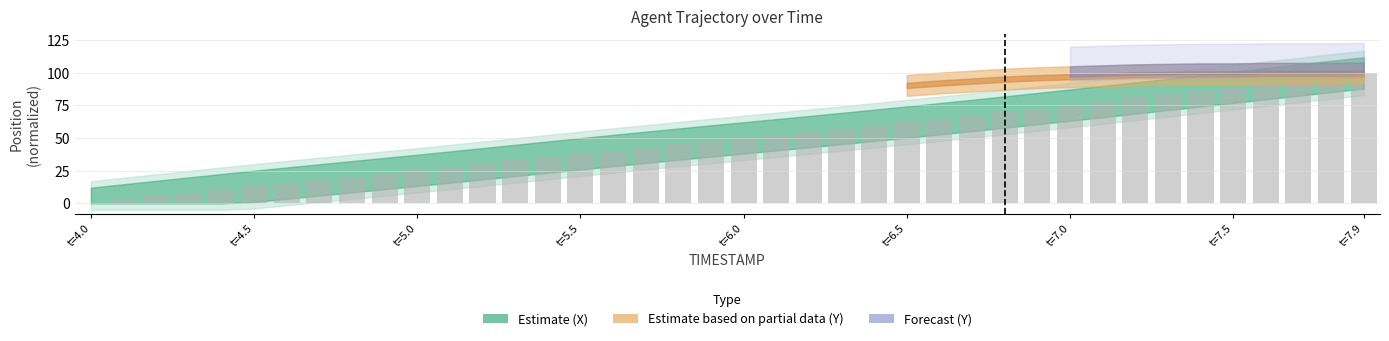

What is the sum of all values?

1971.0